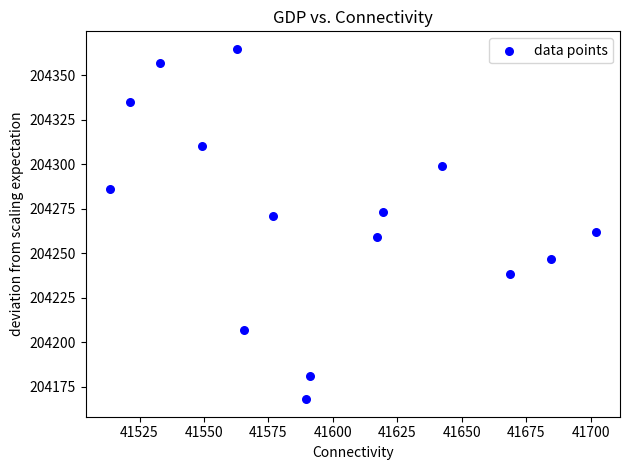

What is the range of X values (max minus min)?

188.4